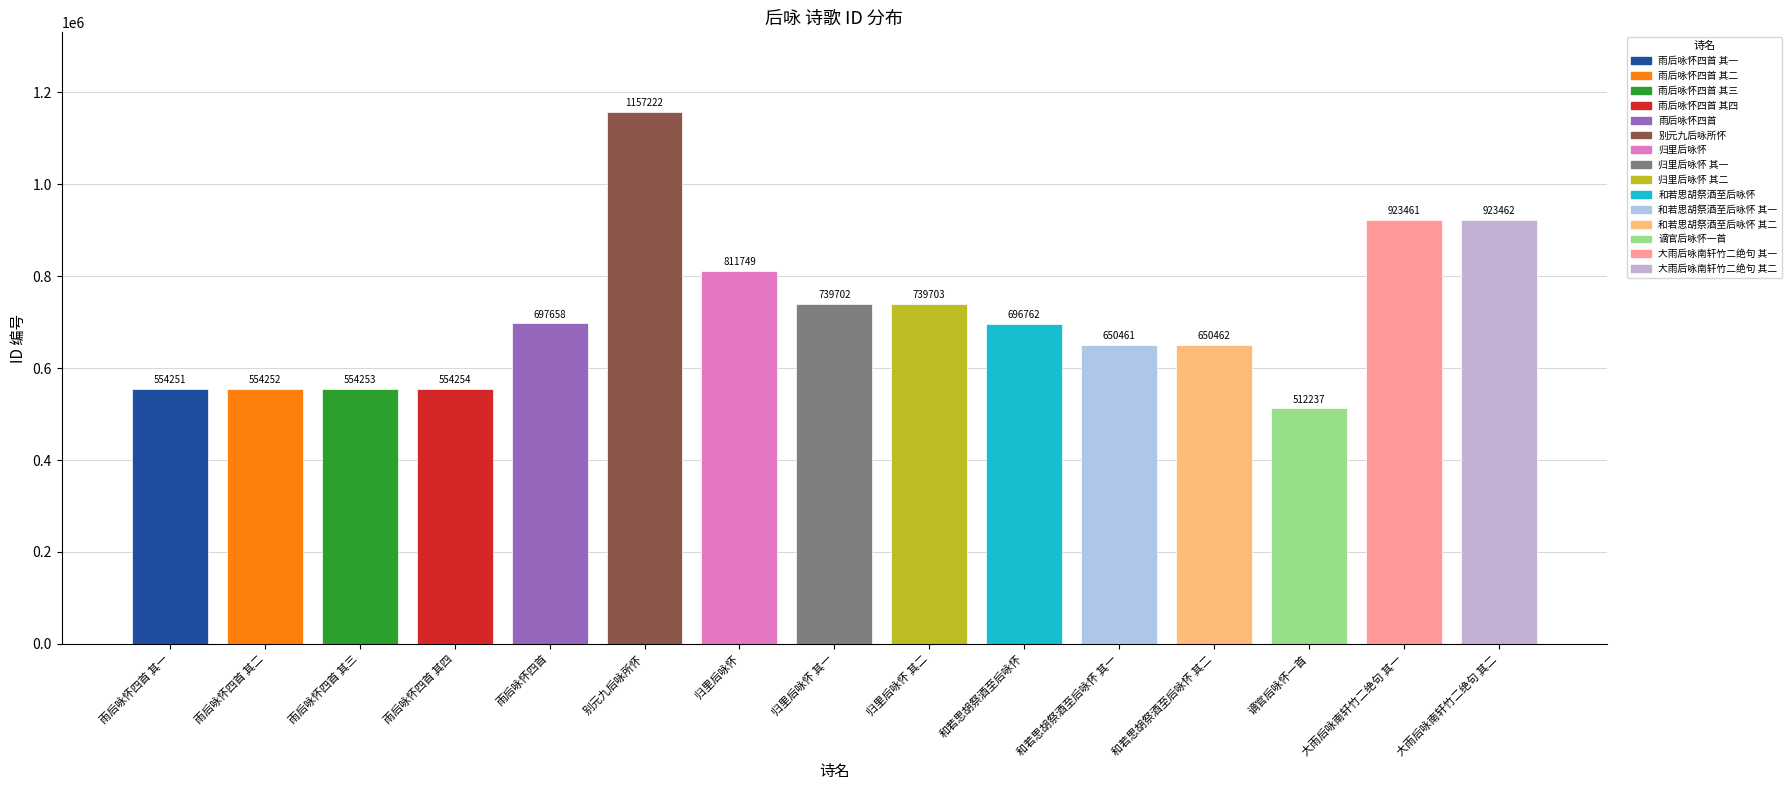

True or false: the data shows 811749 at 归里后咏怀.

True